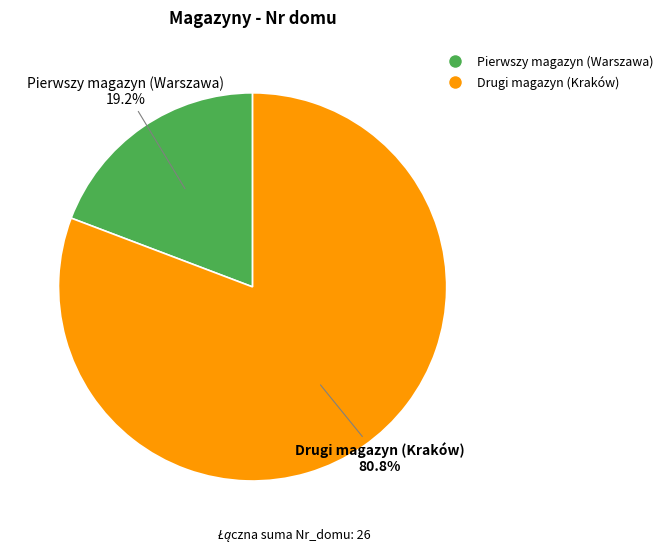

How many segments does this pie chart have?

2